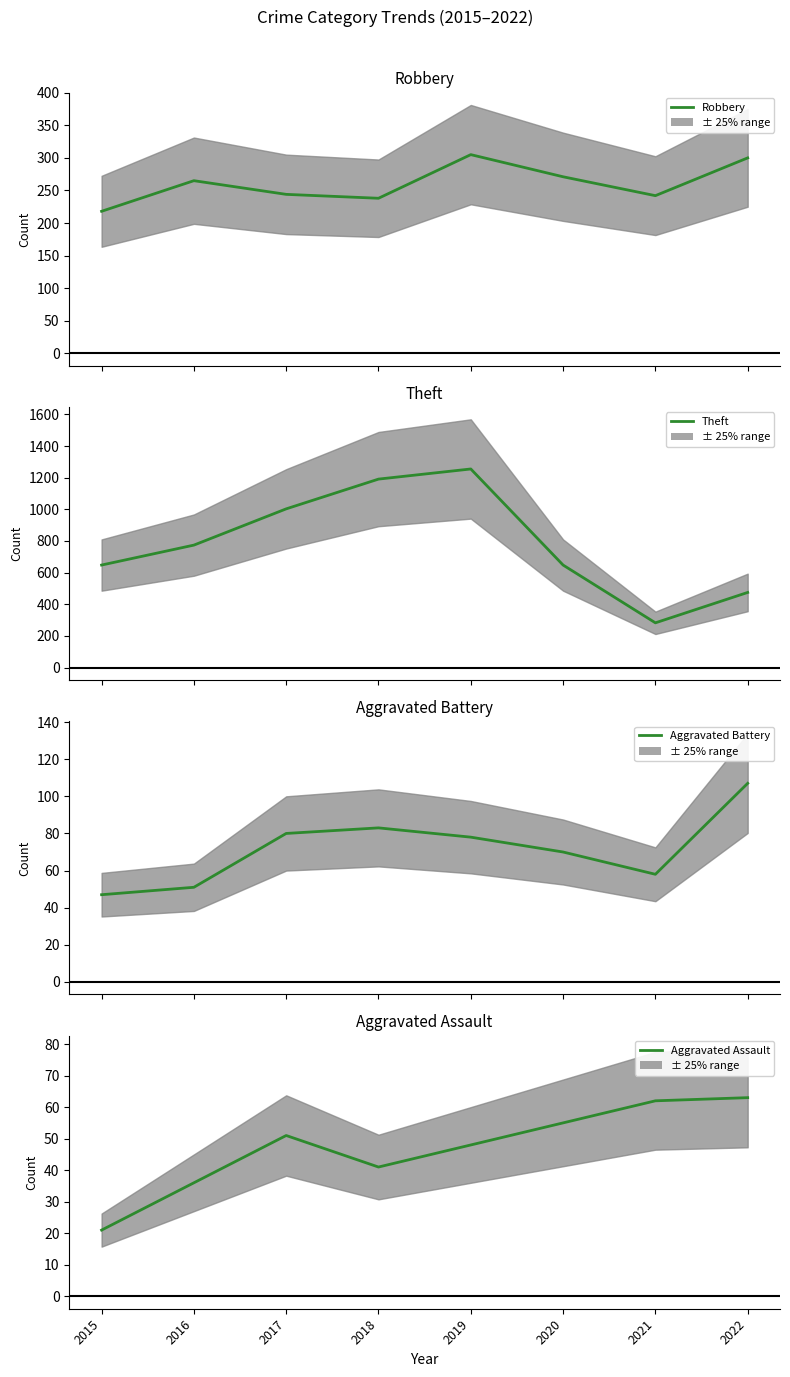

How many data points in Theft are less than 774?

4